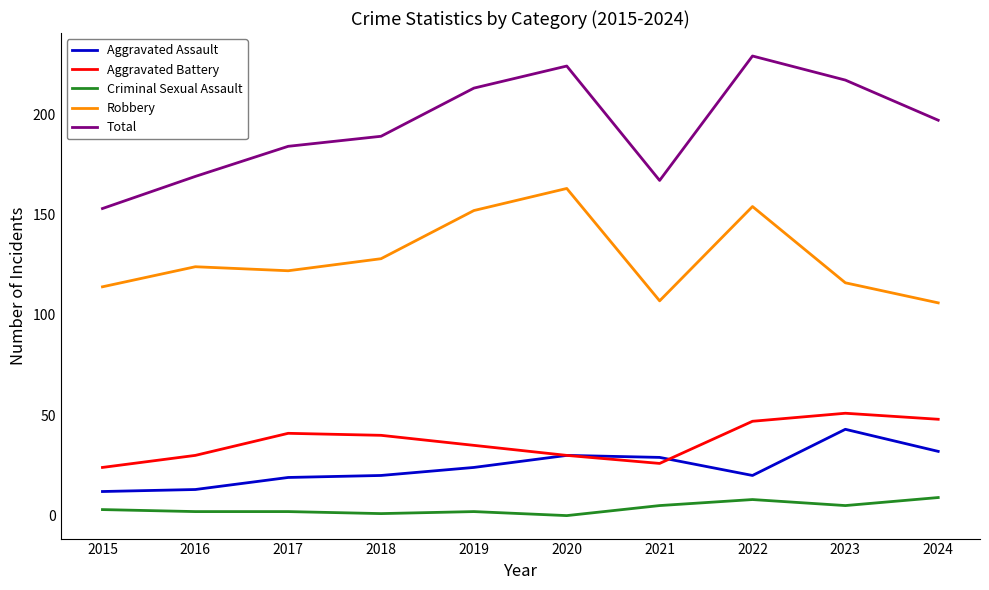

How many categories are shown in the chart?

10